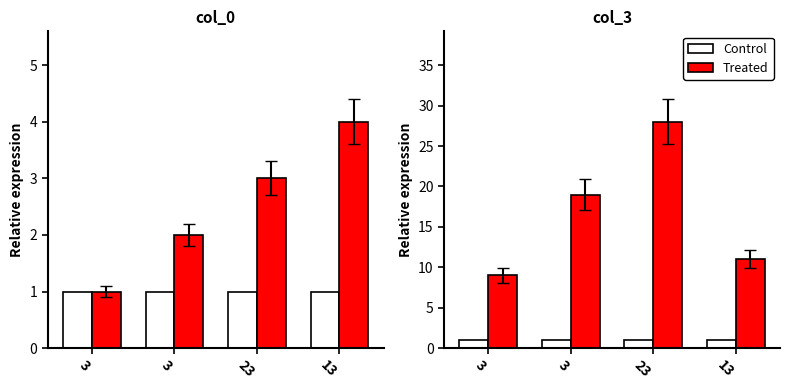

Read the Control value at 23.

1